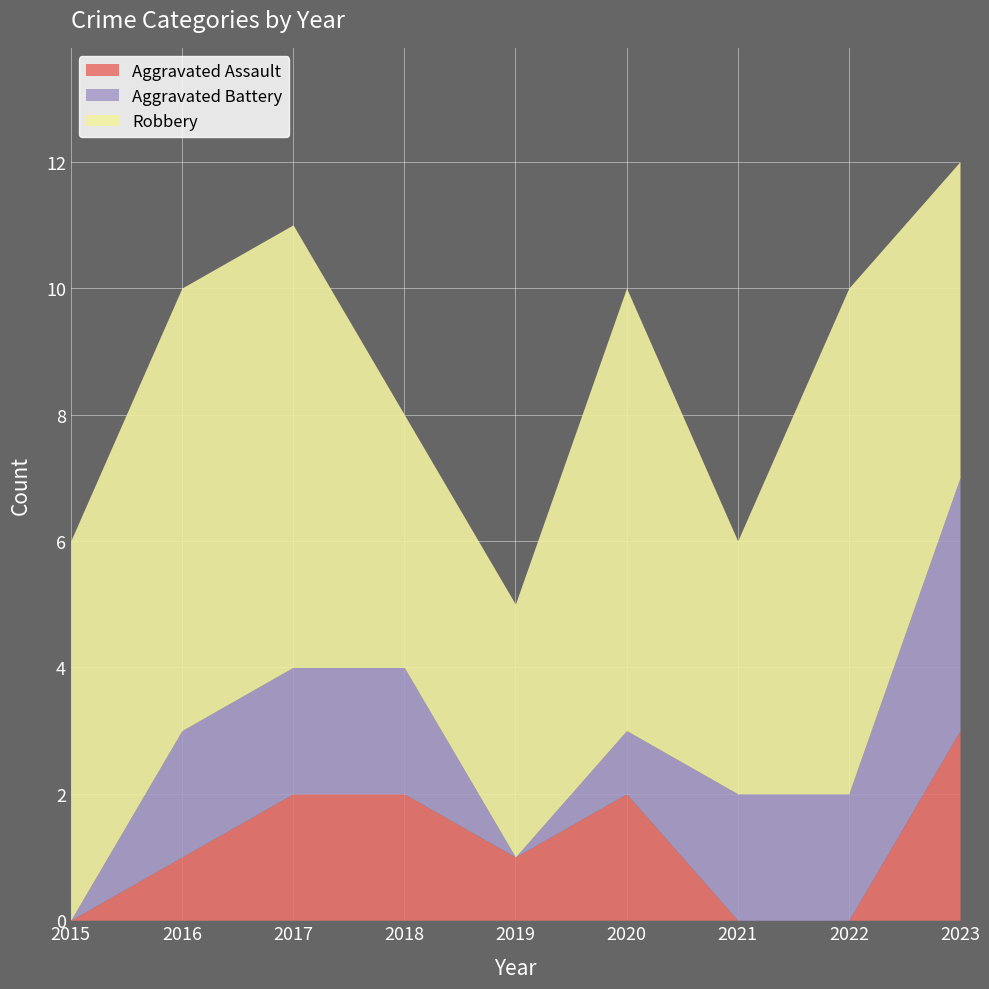

What are all the series names shown in the legend?

Aggravated Assault, Aggravated Battery, Robbery